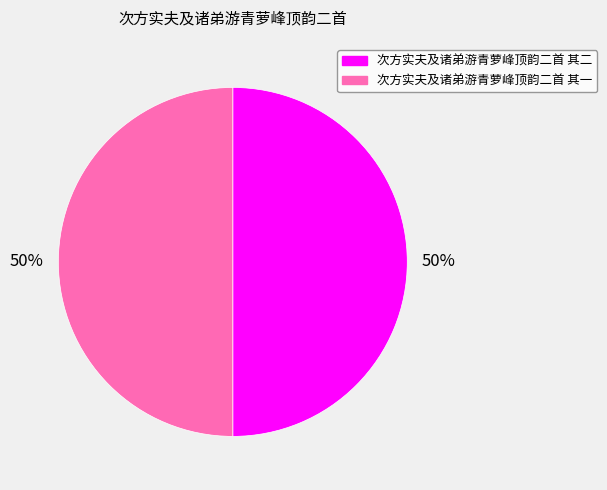

To the nearest percent, what portion does 次方实夫及诸弟游青萝峰顶韵二首 其二 represent?

50%